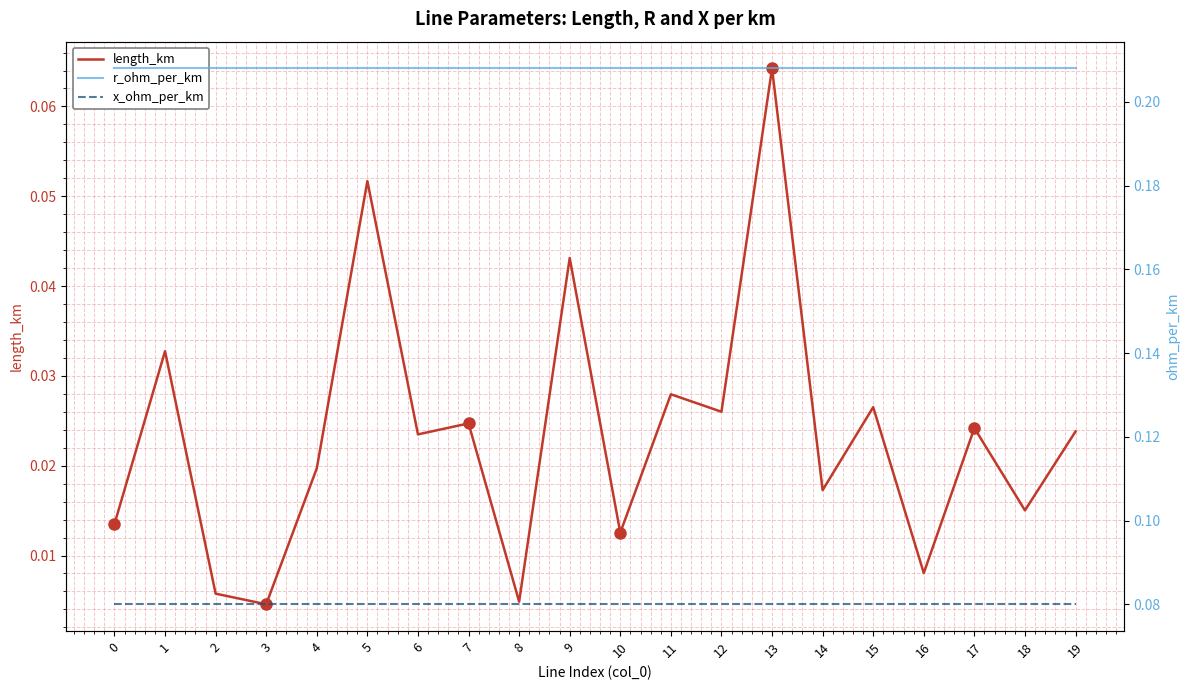

List the series in order of their peak value, highest first.

r_ohm_per_km, x_ohm_per_km, length_km